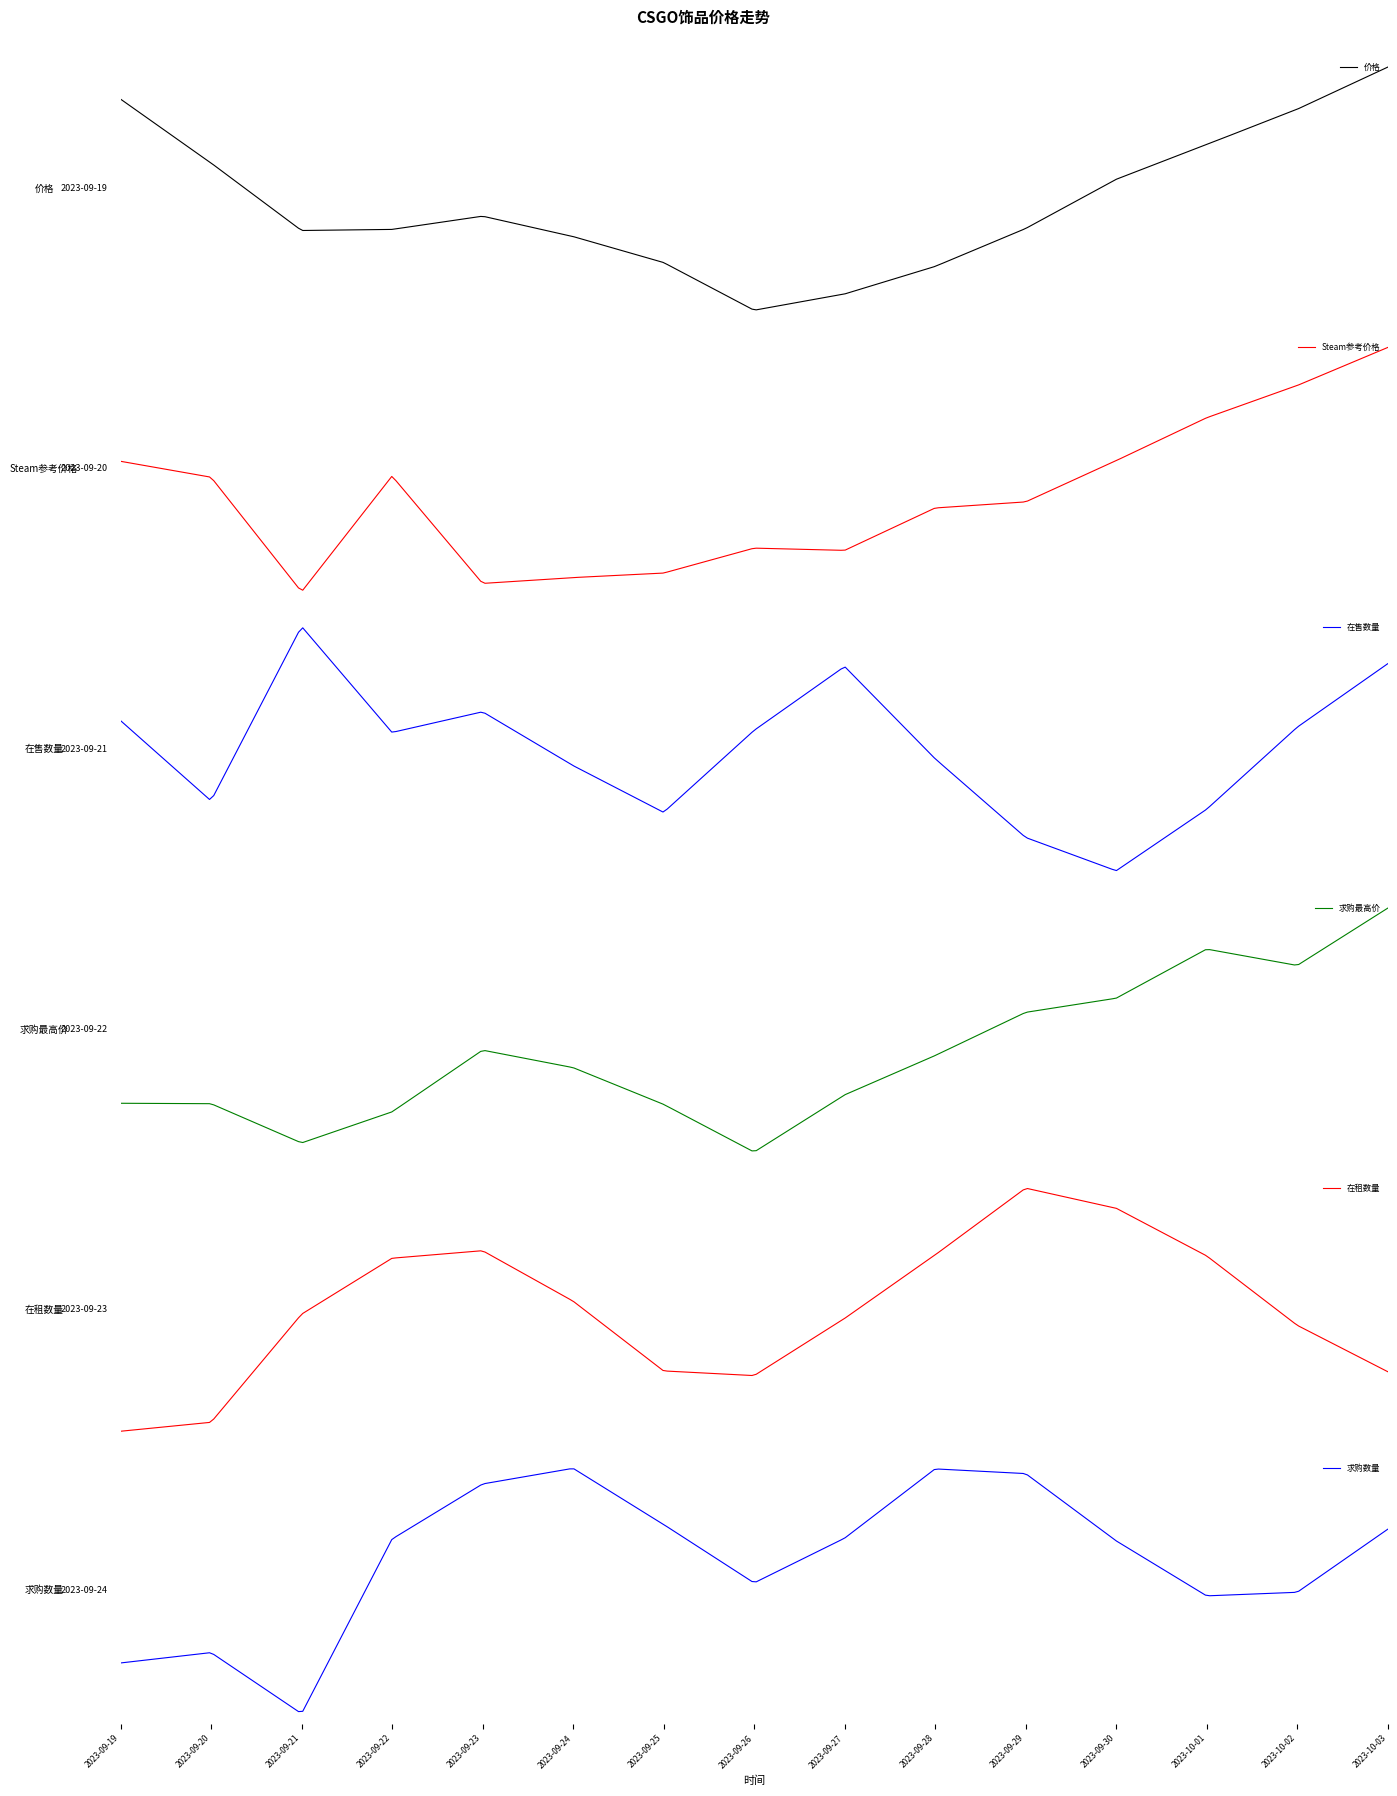

At which category is the sum across all series the highest?

2023-10-03